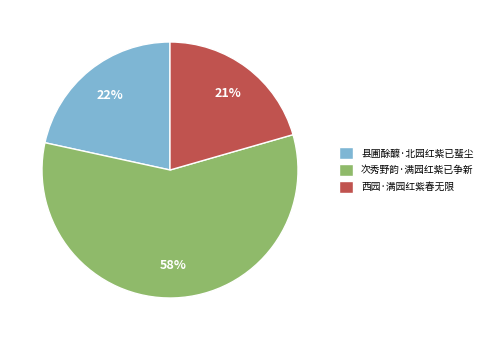

Is it true that 次秀野韵·满园红紫已争新 is 70% of the pie?

False